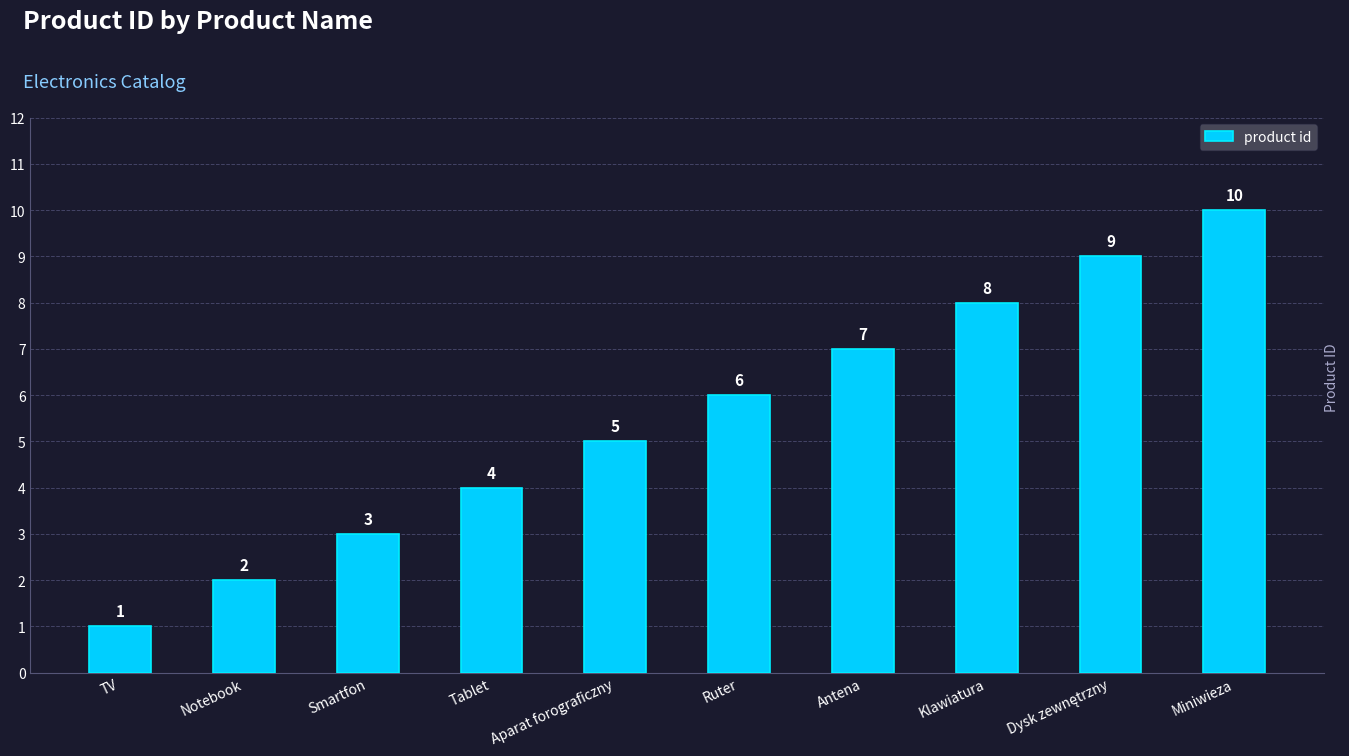

What is the sum of the values at TV and Notebook?

3